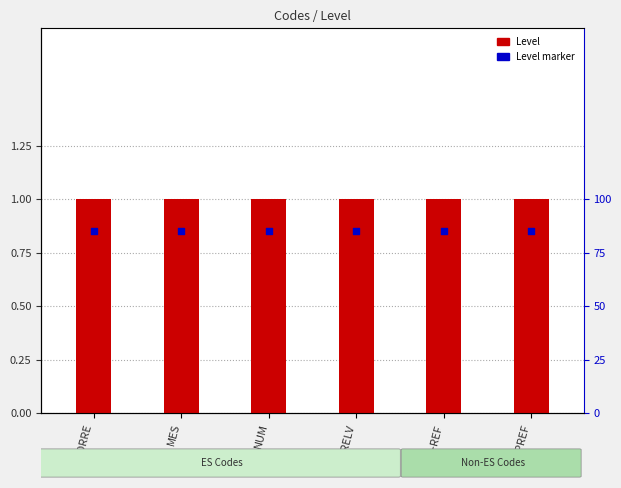

At how many categories does at least one series exceed 0?

6